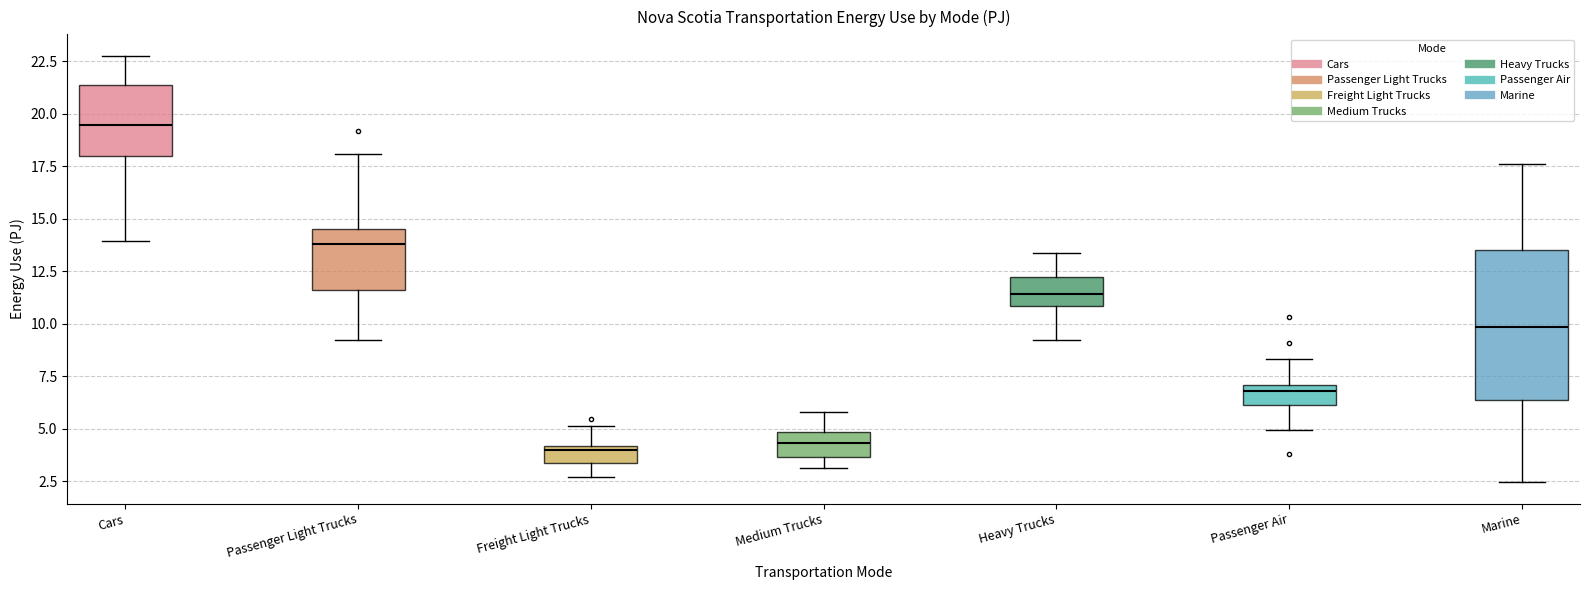

Which box is the tallest, from its lower edge to its upper edge?

Marine